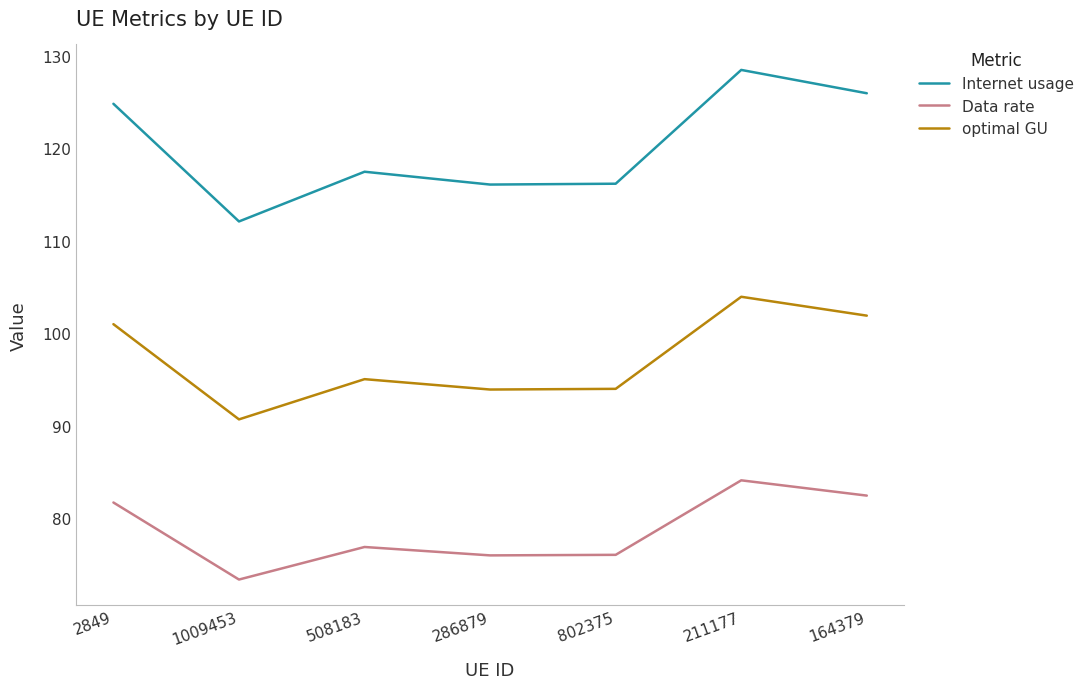

What value does the Data rate series have at 286879?

76.0